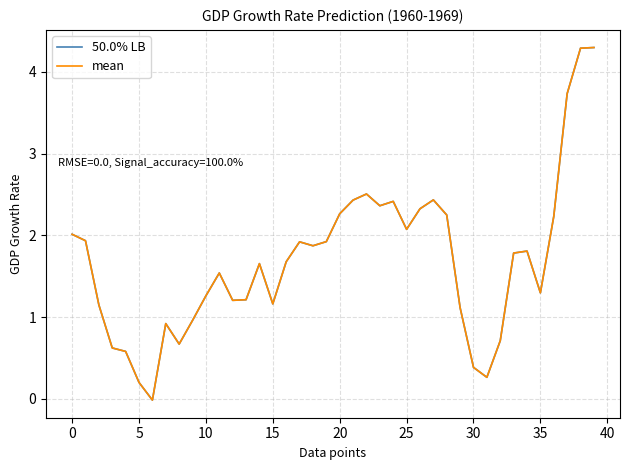

What is the greatest value displayed?

4.3